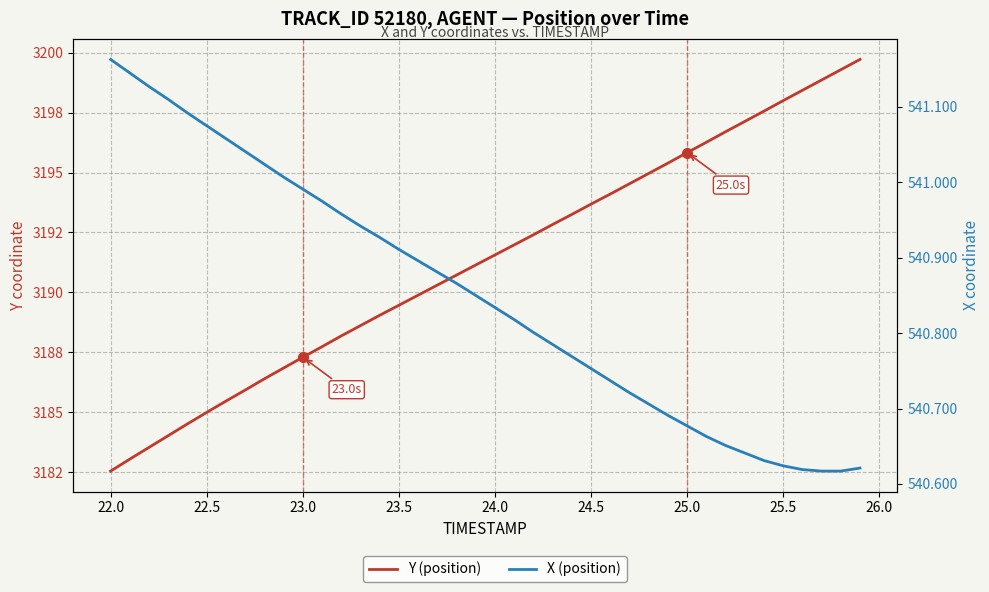

Rank the series by their maximum value, from lowest to highest.

X (position), Y (position)